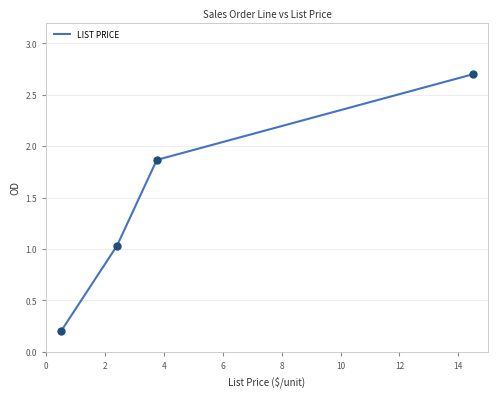

What is the greatest value displayed?

2.7